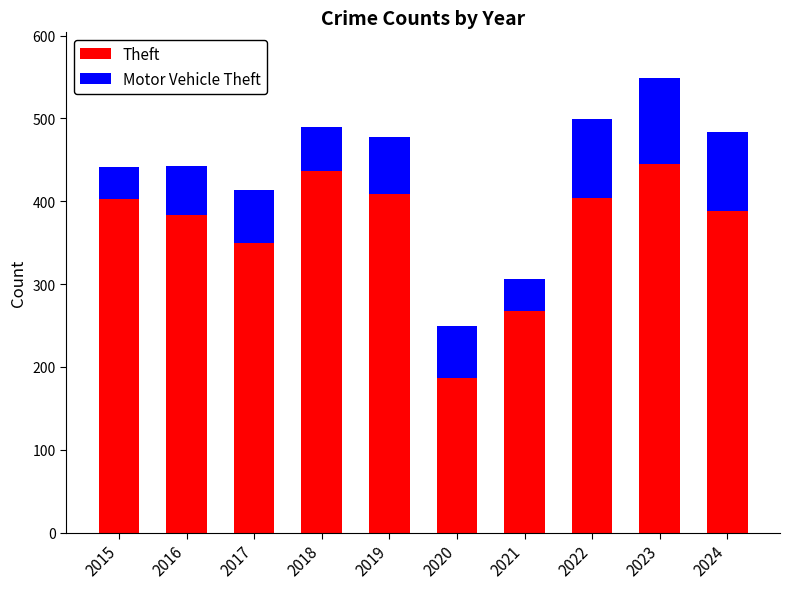

The value of Theft at 2019 is 409. True or false?

True